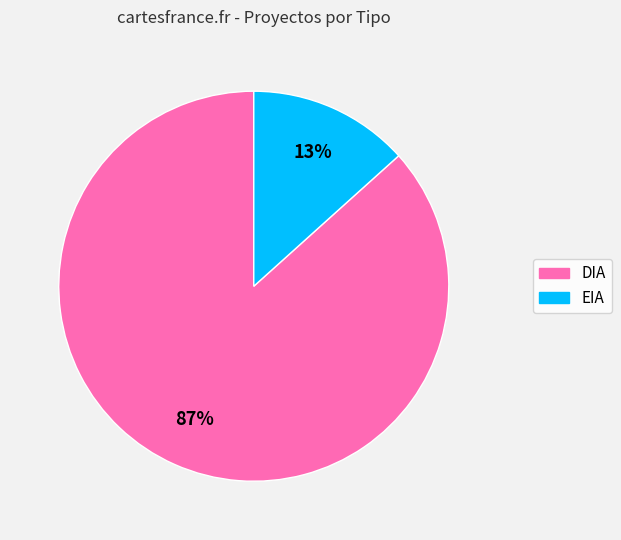

Rank the categories by value from highest to lowest.

DIA, EIA